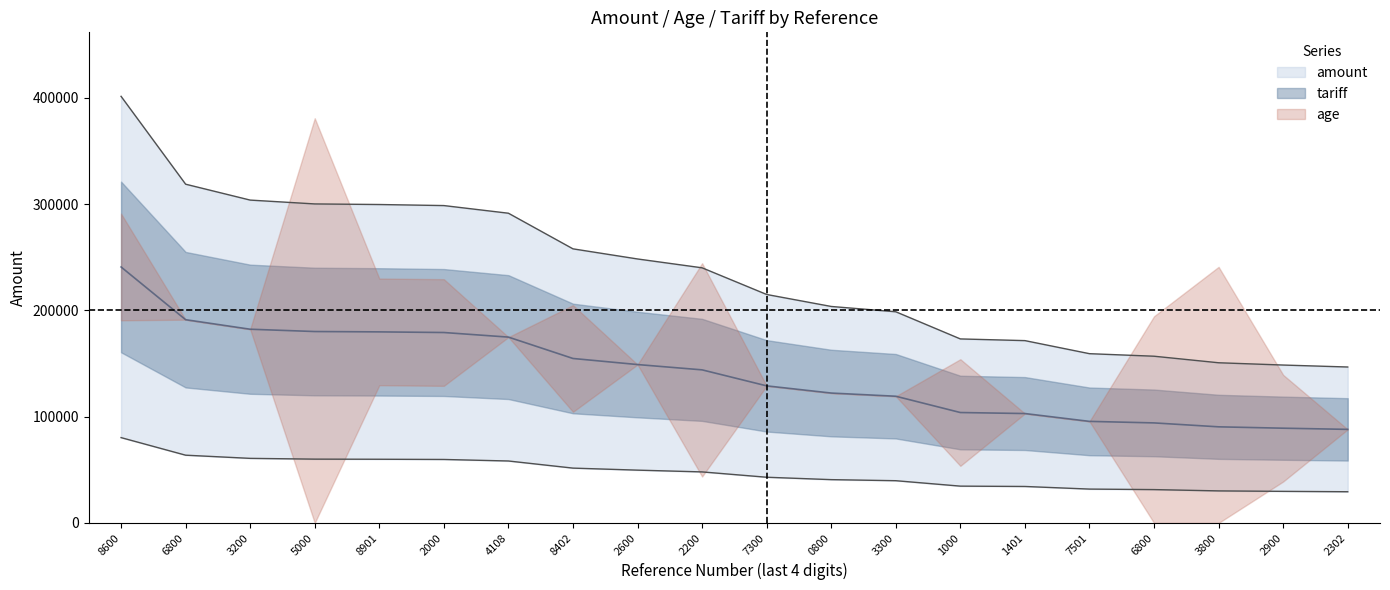

Reading left to right, extract all data points from this chart.

amount: 8113440938600=401421.0	6113440786800=318739.7	12113441423200=303784.0	15113441695000=300167.8	2113440328901=299621.0	4113440412000=298627.0	5113440704108=291425.4	7113440858402=257902.0	13113441462600=248383.0	4113440642200=240055.0	11113441357300=214964.0	2113440320800=203690.0	7113440863300=198691.0	2113440321000=173143.1	46113442561401=171552.8	11113441357501=159260.0	5113440706800=156871.0	11113441363800=150717.2	3113440362900=148570.0	12113441412302=146722.0
age: 8113440938600=1.0	6113440786800=0.0	12113441423200=0.0	15113441695000=4.0	2113440328901=1.0	4113440412000=1.0	5113440704108=0.0	7113440858402=1.0	13113441462600=0.0	4113440642200=2.0	11113441357300=0.0	2113440320800=0.0	7113440863300=0.0	2113440321000=1.0	46113442561401=0.0	11113441357501=0.0	5113440706800=2.0	11113441363800=3.0	3113440362900=1.0	12113441412302=0.0
tariff: 8113440938600=1.0	6113440786800=1.0	12113441423200=1.0	15113441695000=1.0	2113440328901=1.0	4113440412000=1.0	5113440704108=1.0	7113440858402=1.0	13113441462600=4.0	4113440642200=1.0	11113441357300=1.0	2113440320800=4.0	7113440863300=1.0	2113440321000=1.0	46113442561401=9.0	11113441357501=4.0	5113440706800=1.0	11113441363800=1.0	3113440362900=1.0	12113441412302=1.0